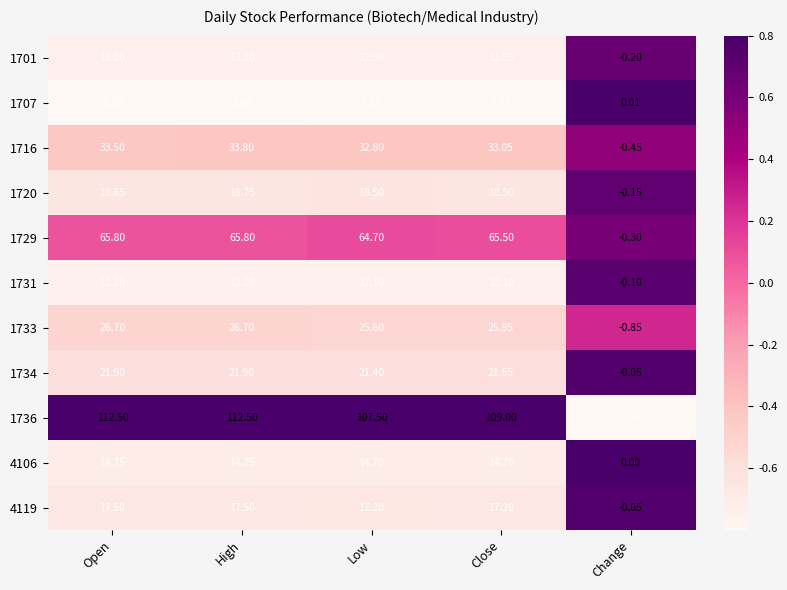

How many data points does each series have?

5